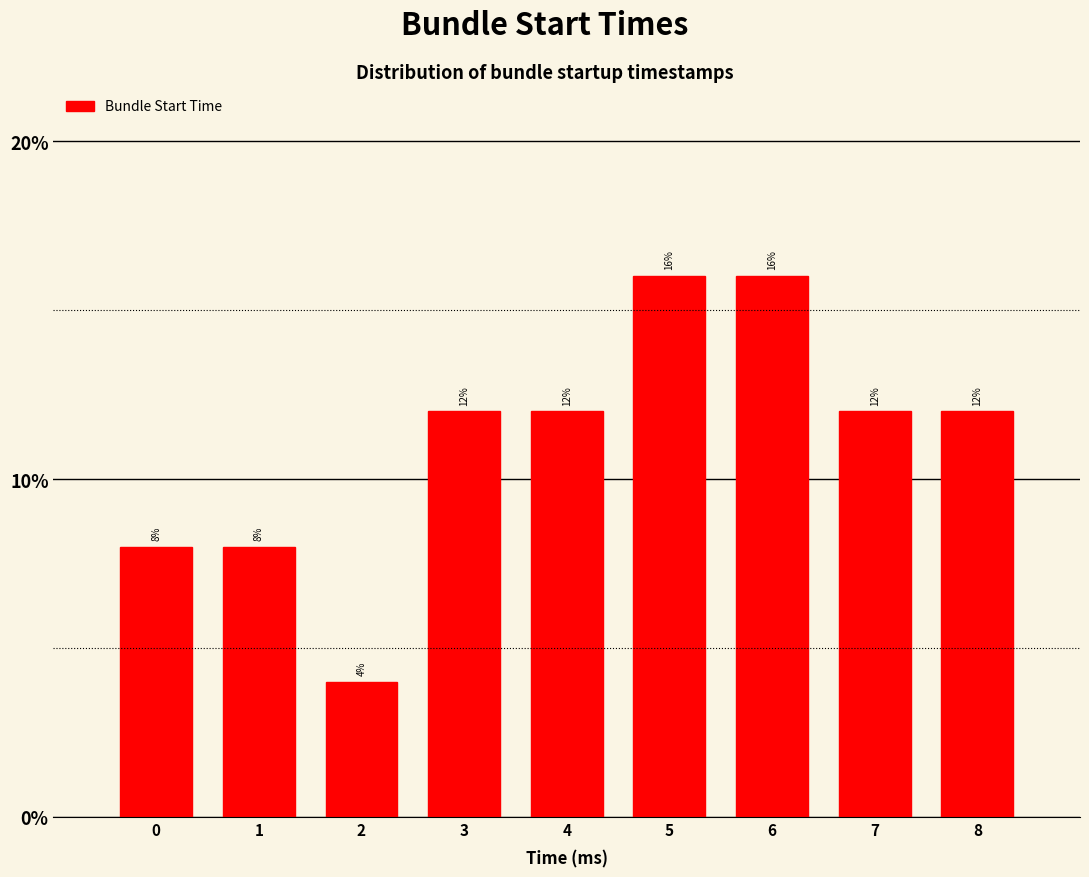

What is the height of the bar covering 5.5 to 6.5 on the x-axis?

16